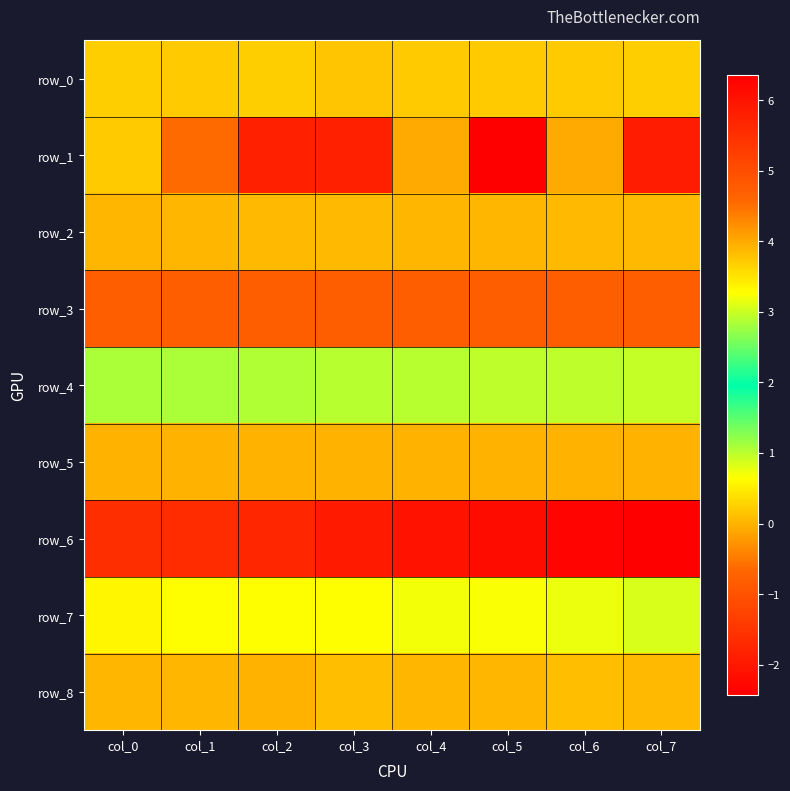

How many series are shown in this chart?

9